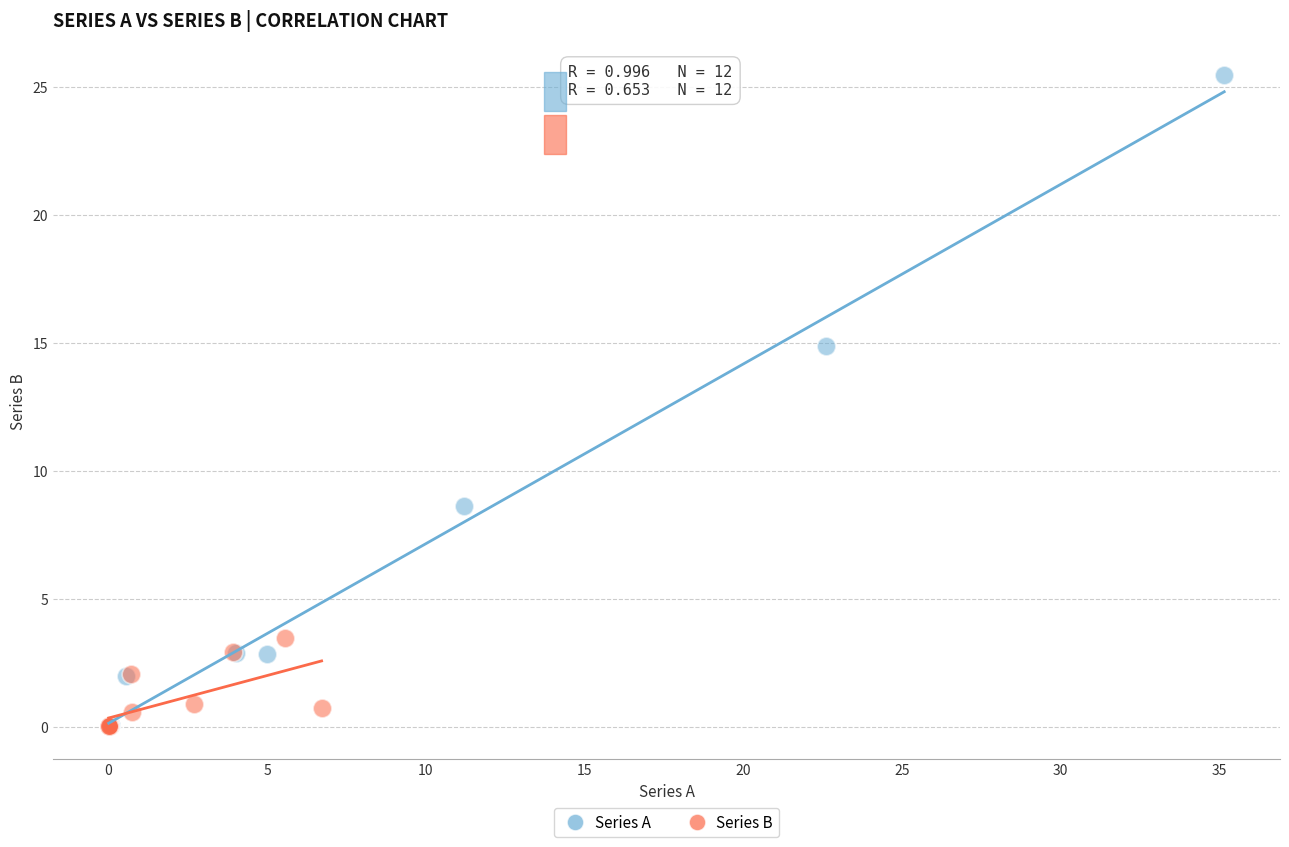

Which series has the widest spread of Y values?

Series A